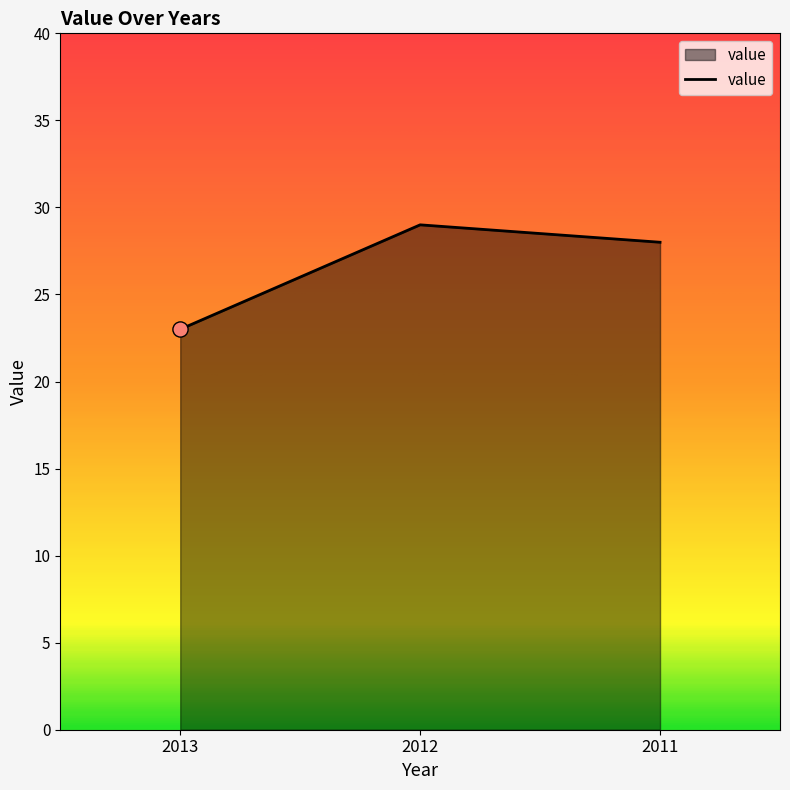

Which has a higher value, 2013 or 2011?

2011